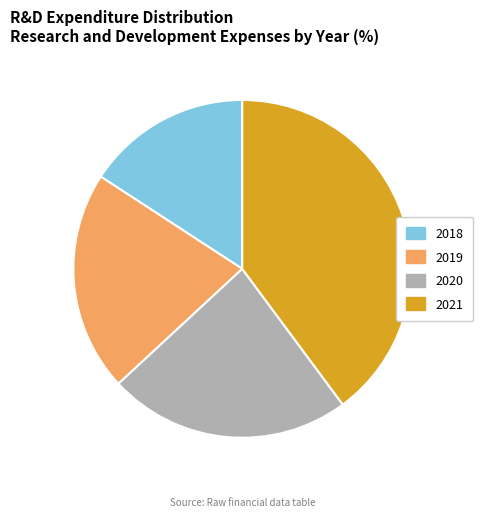

Rank the categories by value from lowest to highest.

2018, 2019, 2020, 2021